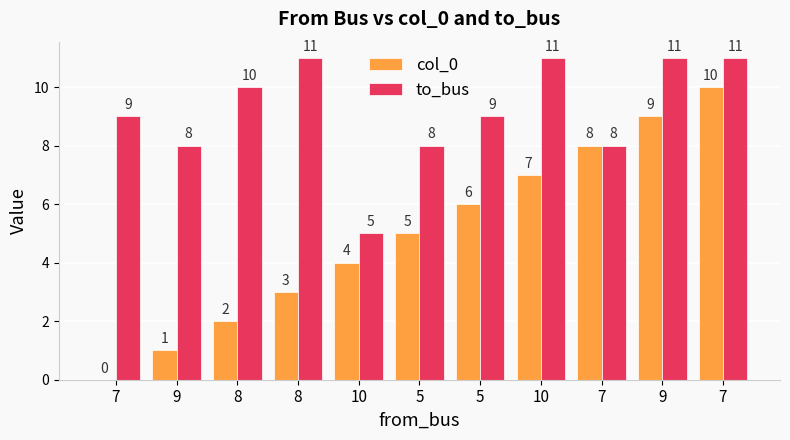

Rank the series by their average value, from highest to lowest.

to_bus, col_0